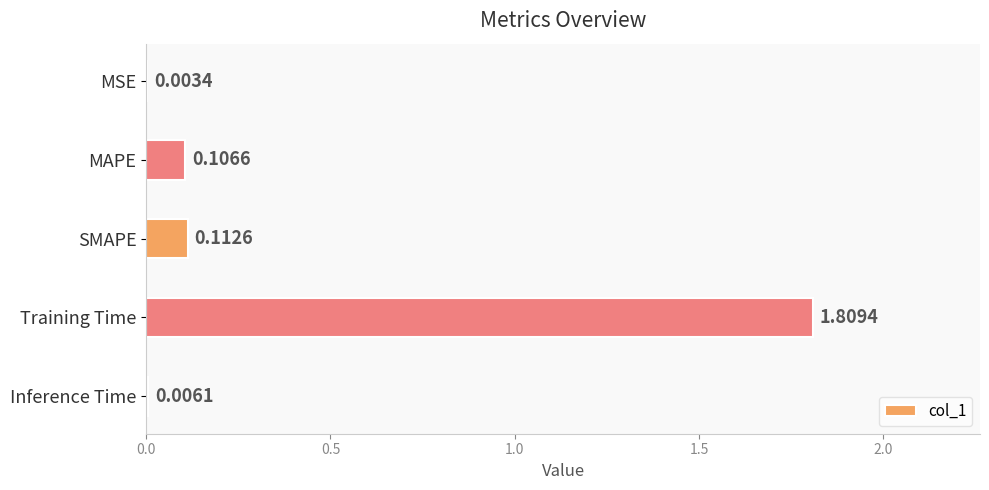

Which has a higher value, Inference Time or MSE?

Inference Time